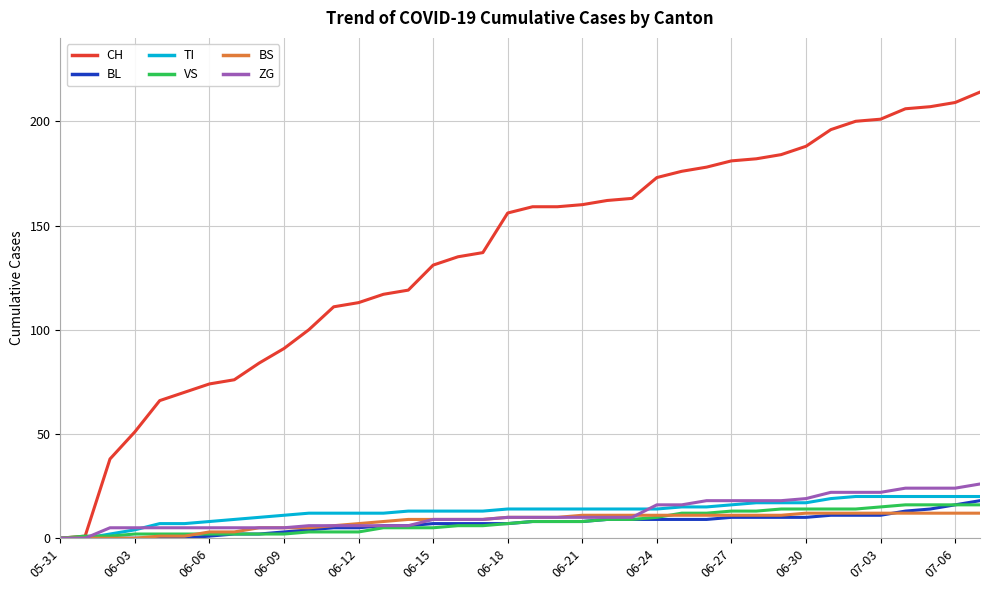

What are all the series names shown in the legend?

CH, BL, TI, VS, BS, ZG